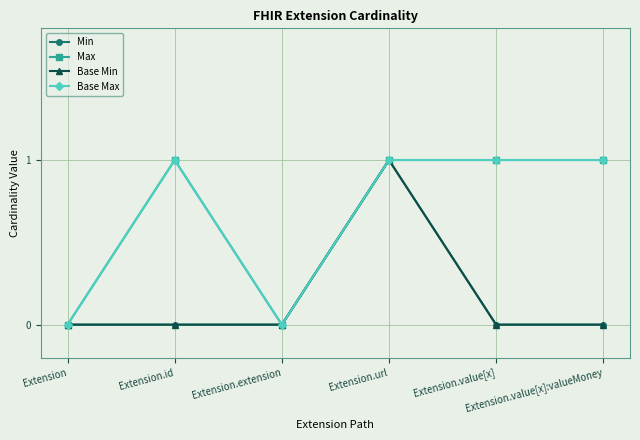

Is this an area chart (filled region under the line)?

No